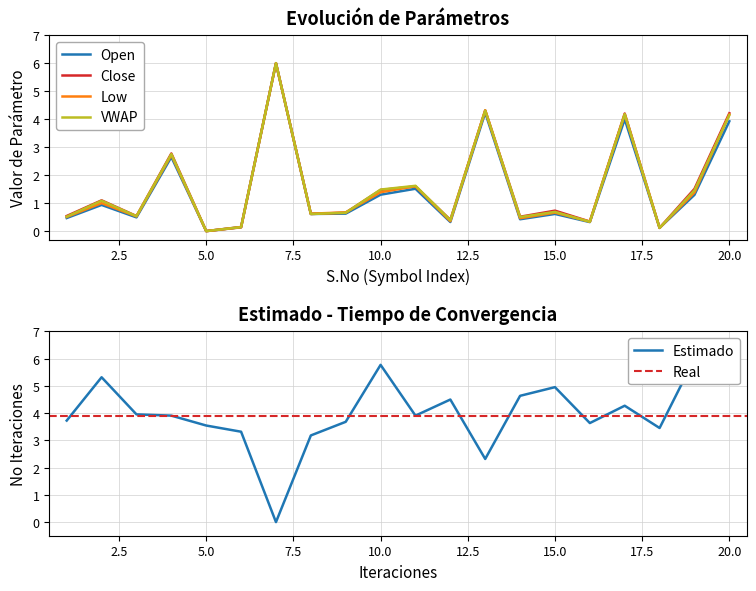

What is the value of the Close point at the 15th from the left?

0.7